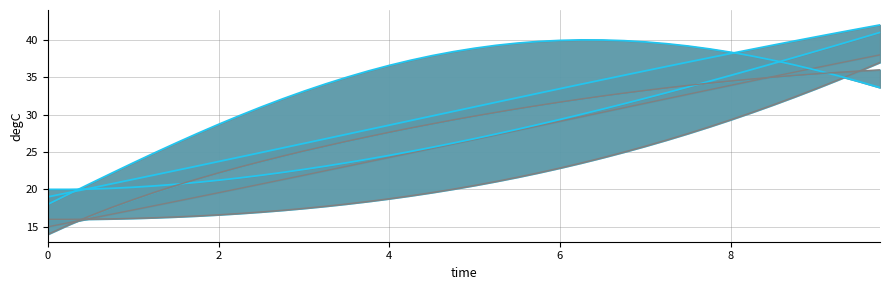

True or false: x and x1 cross at least once.

False